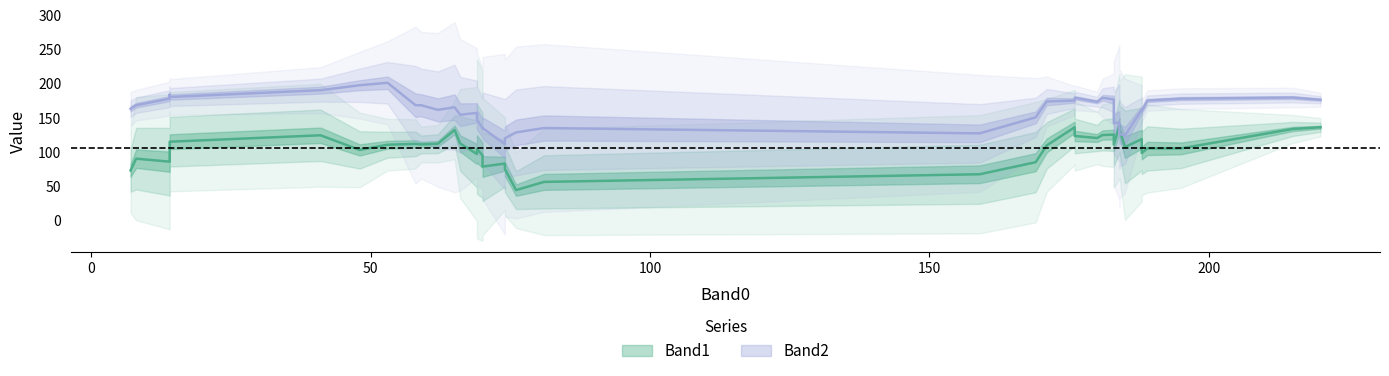

What is the average value of the Band2 series?

160